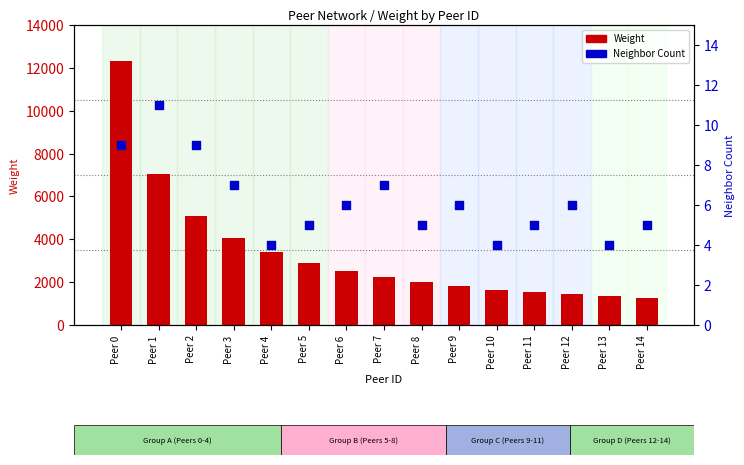

Which series has the largest total across all categories?

Weight